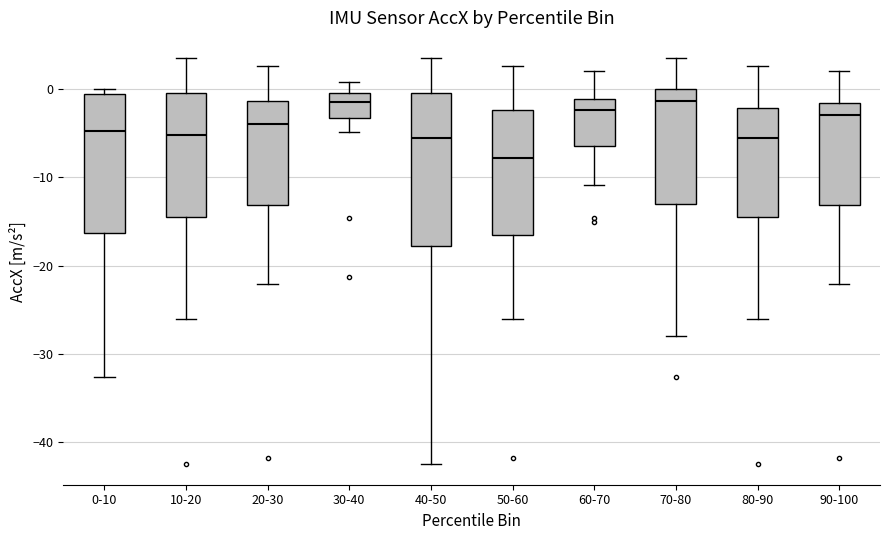

Where is the upper edge of the box for 50-60 on the y-axis? The values are not printed on the chart, so give them approximately, as read against the axis.

-2